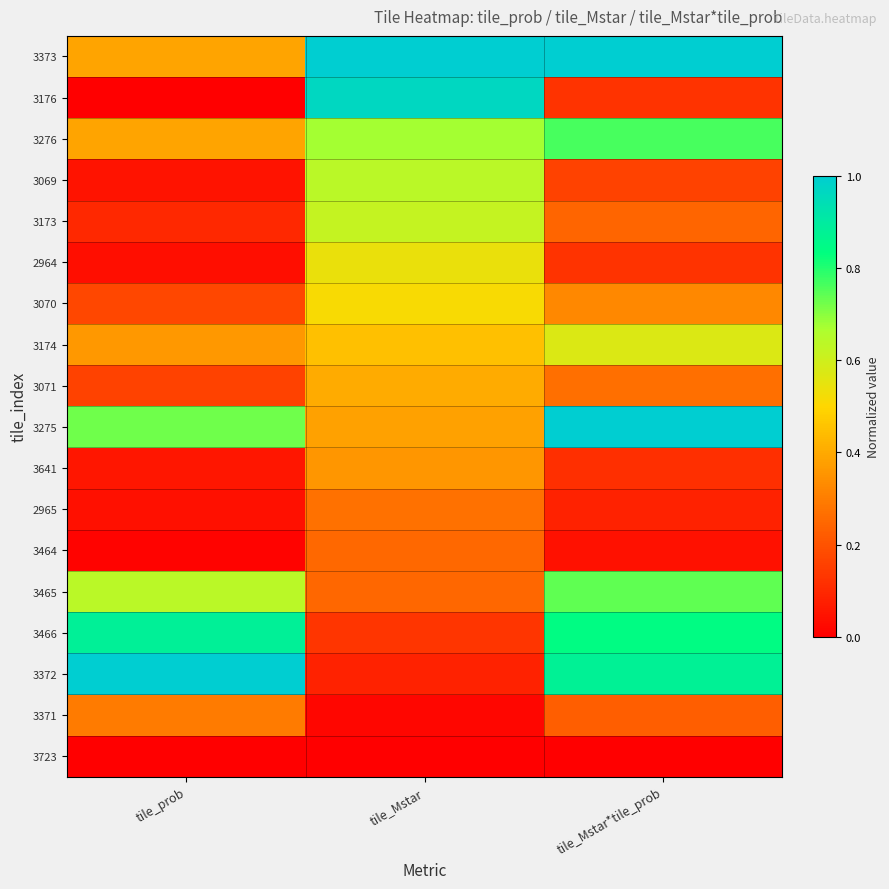

Between tile_Mstar and tile_Mstar*tile_prob, which series saw the biggest shift?

3176